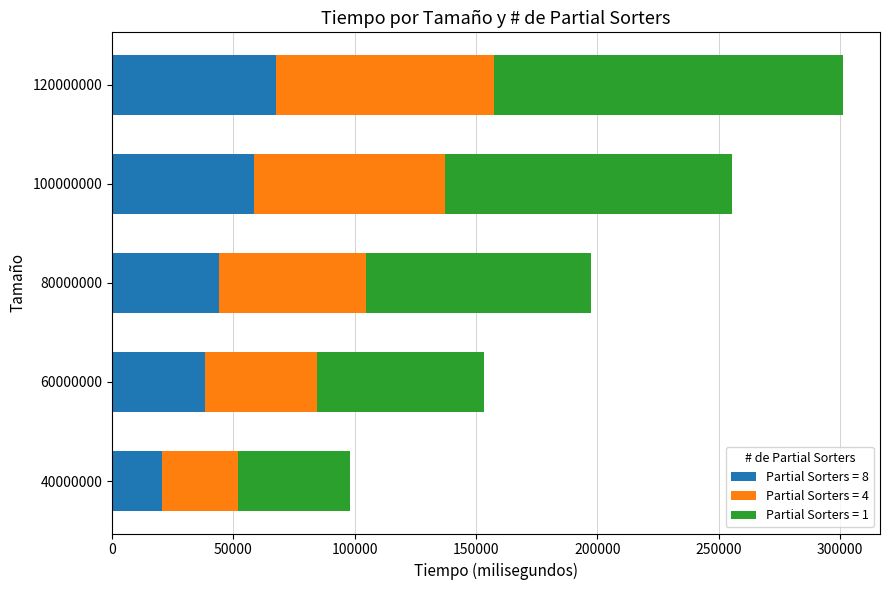

How many values in the Partial Sorters = 8 series are below 43877?

2